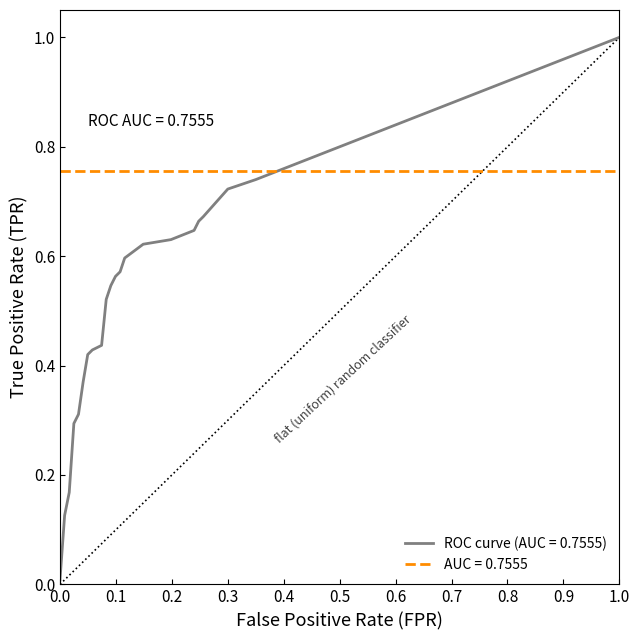

True or false: the data has more than 0 interior local peaks.

False